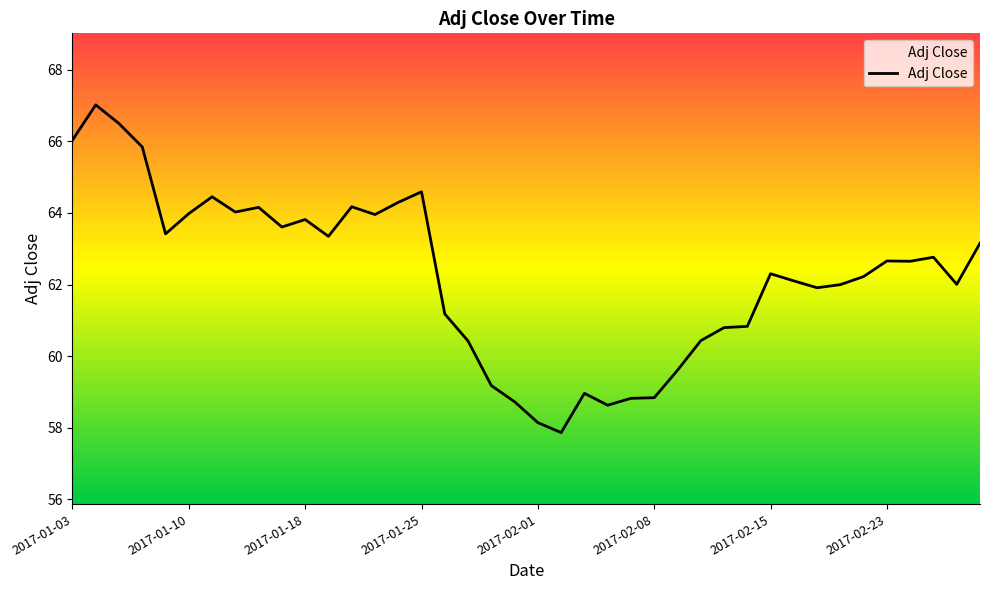

How many lines are shown in the chart?

1